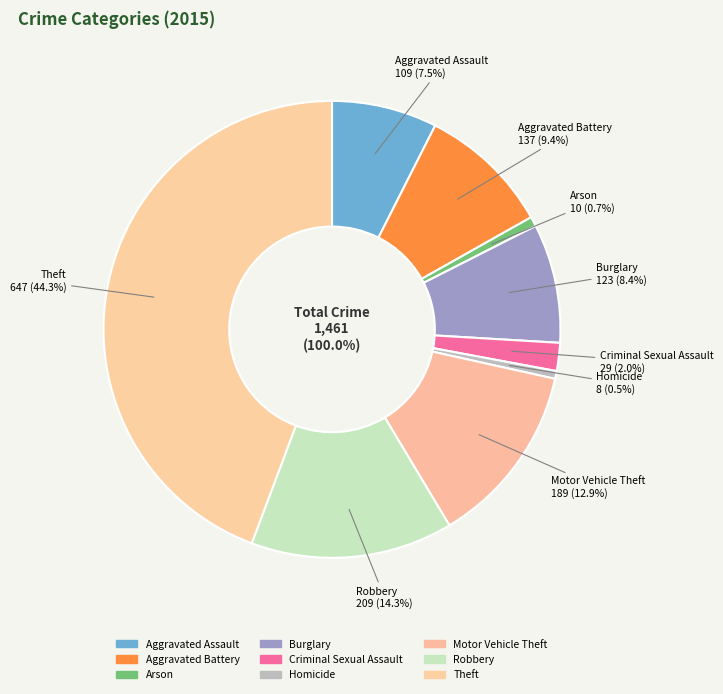

Which category has the biggest portion of the pie?

Theft